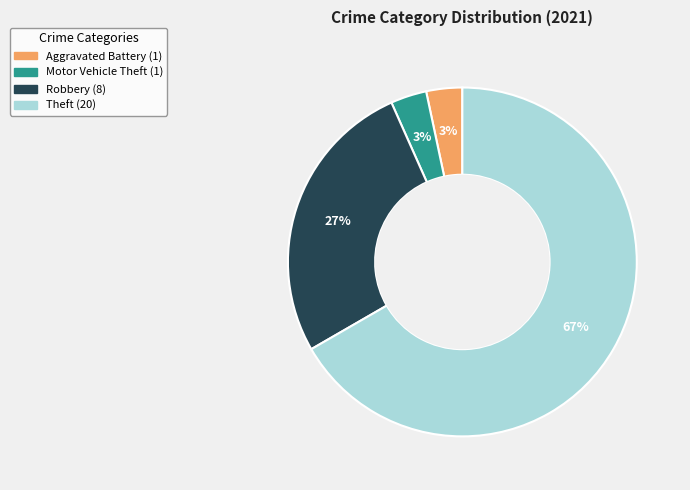

Does any single category account for the majority?

Yes